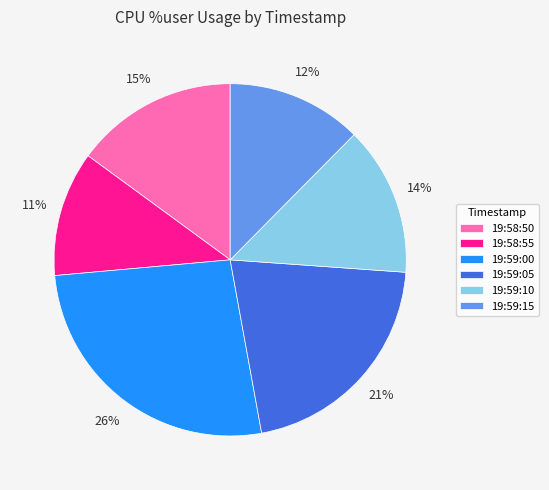

Is there any slice that represents more than half of the pie?

No